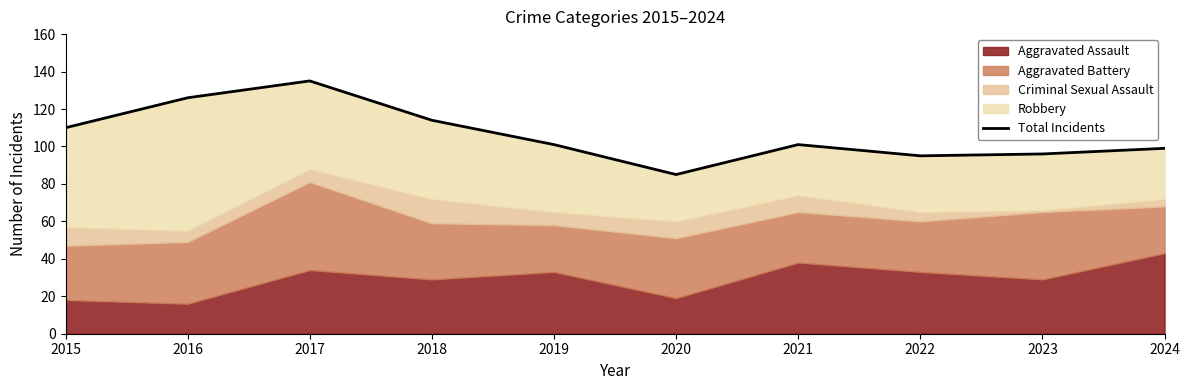

Which label corresponds to the largest value in the chart?

2017